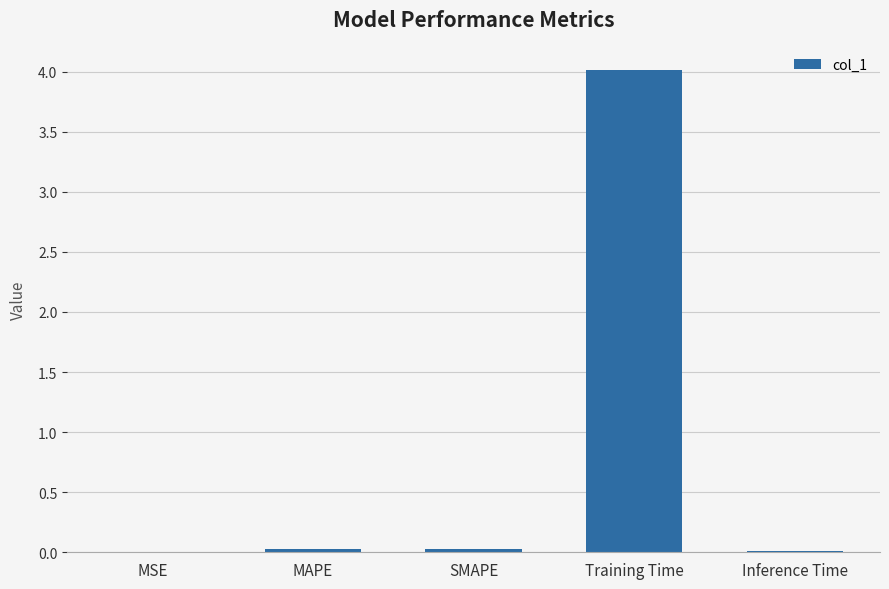

How many categories are shown in the chart?

5